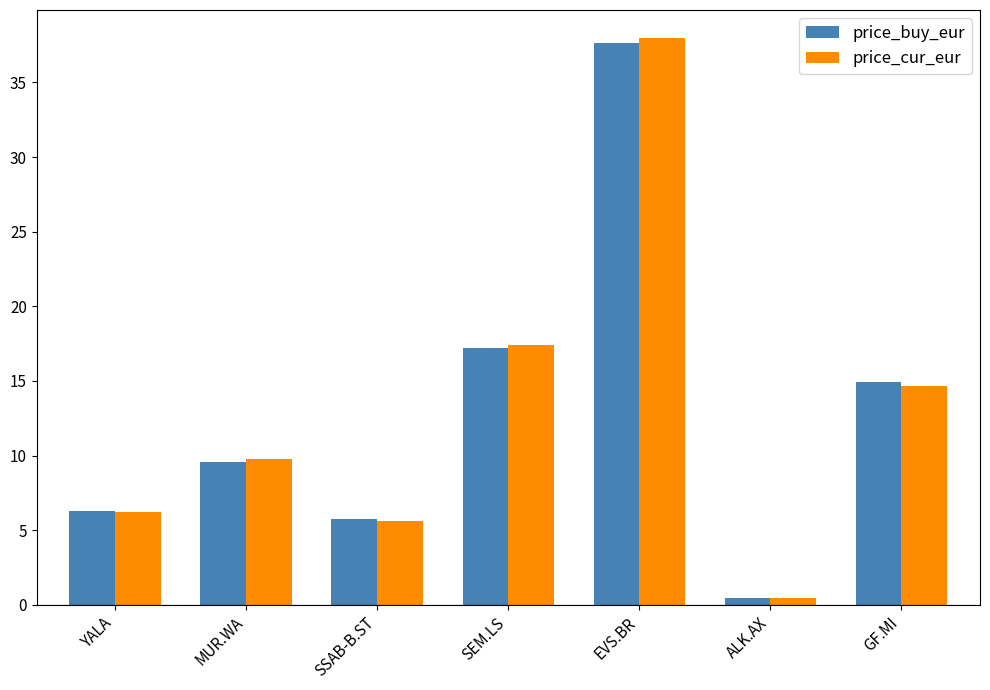

What position from the left is ALK.AX?

6